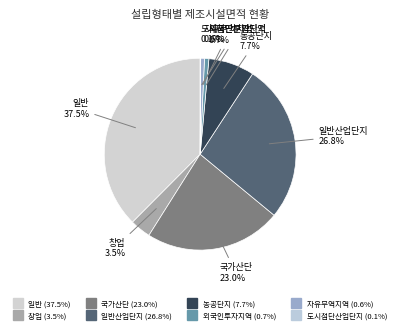

What is the largest slice in the pie chart?

일반